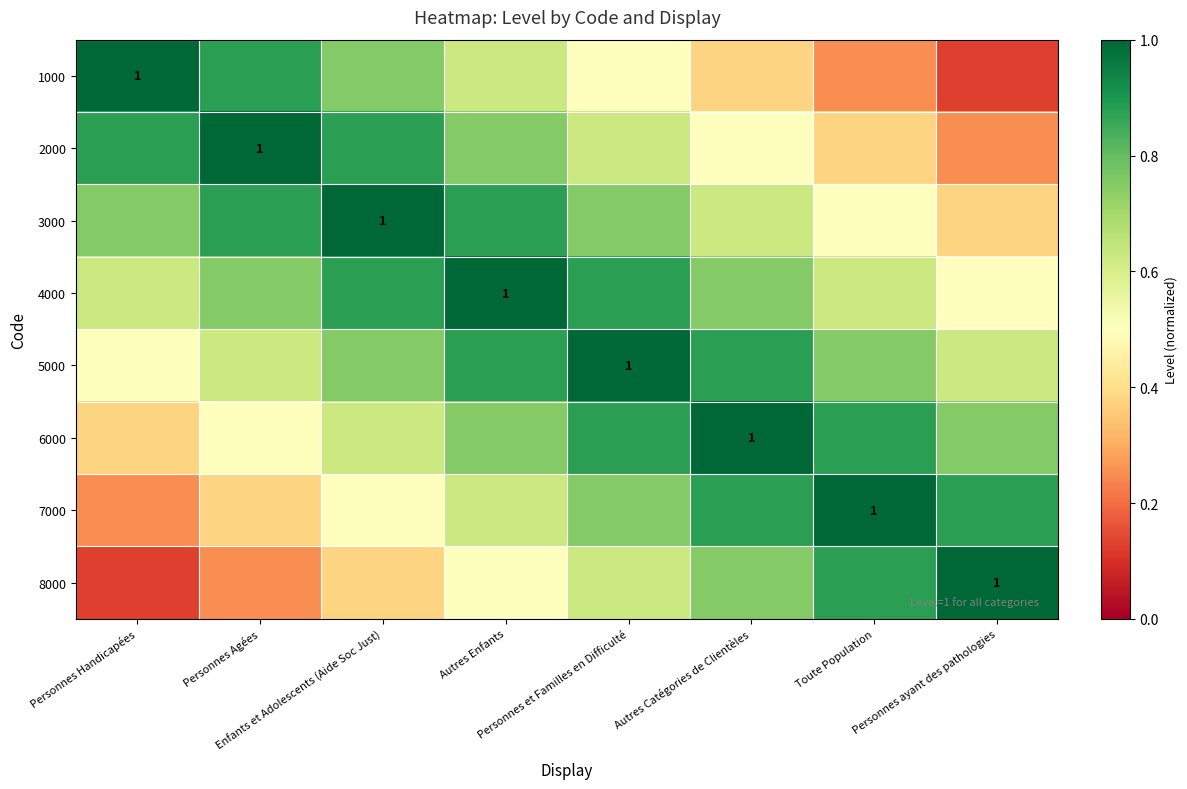

What is the maximum value for 3000?

1.0